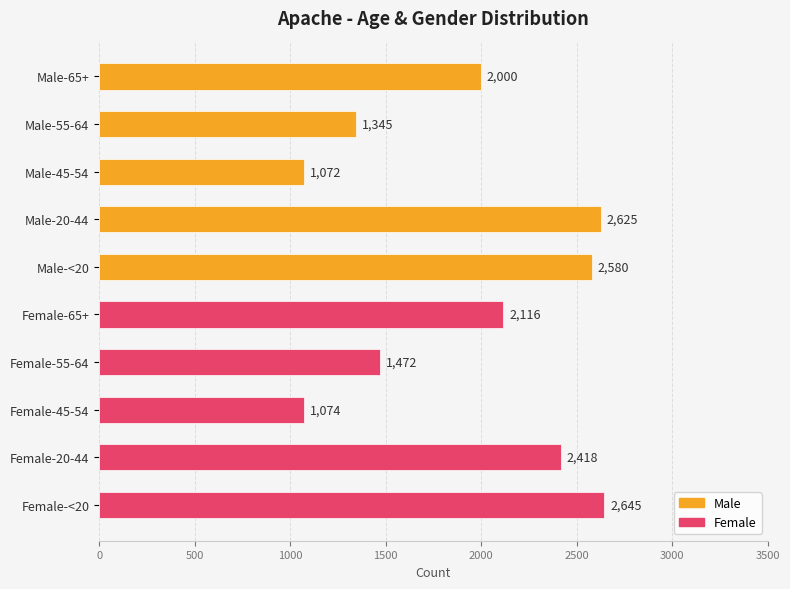

Reading bottom to top, list all the values displayed in this chart.

2645	2418	1074	1472	2116	2580	2625	1072	1345	2000